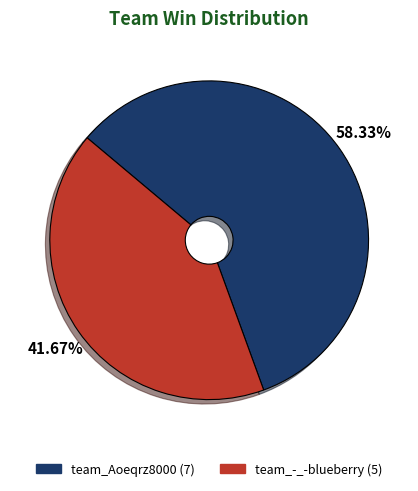

To the nearest percent, what is the difference between the largest and smallest slice percentages?

17%